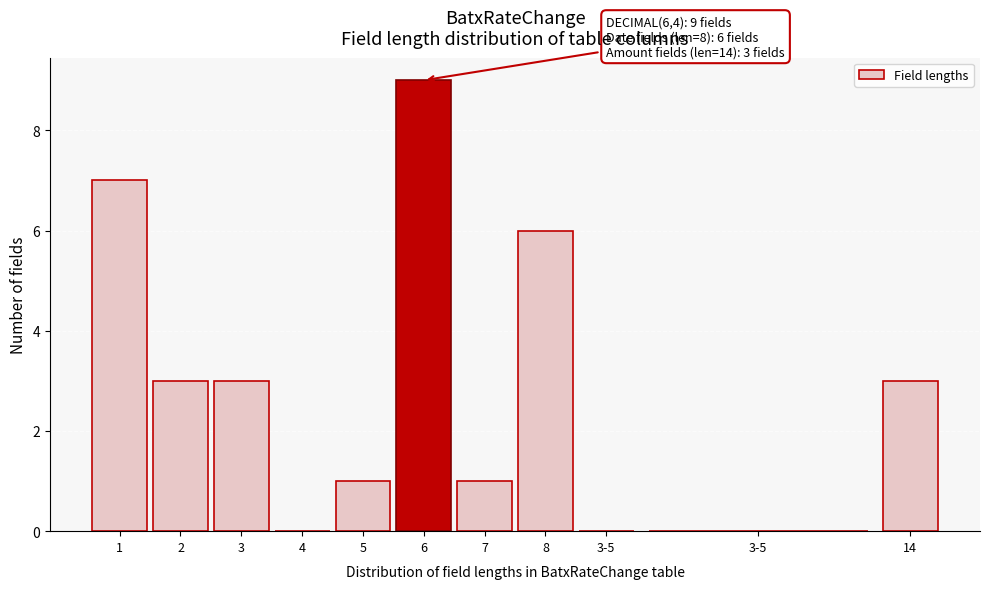

How many distinct data groups are displayed?

1